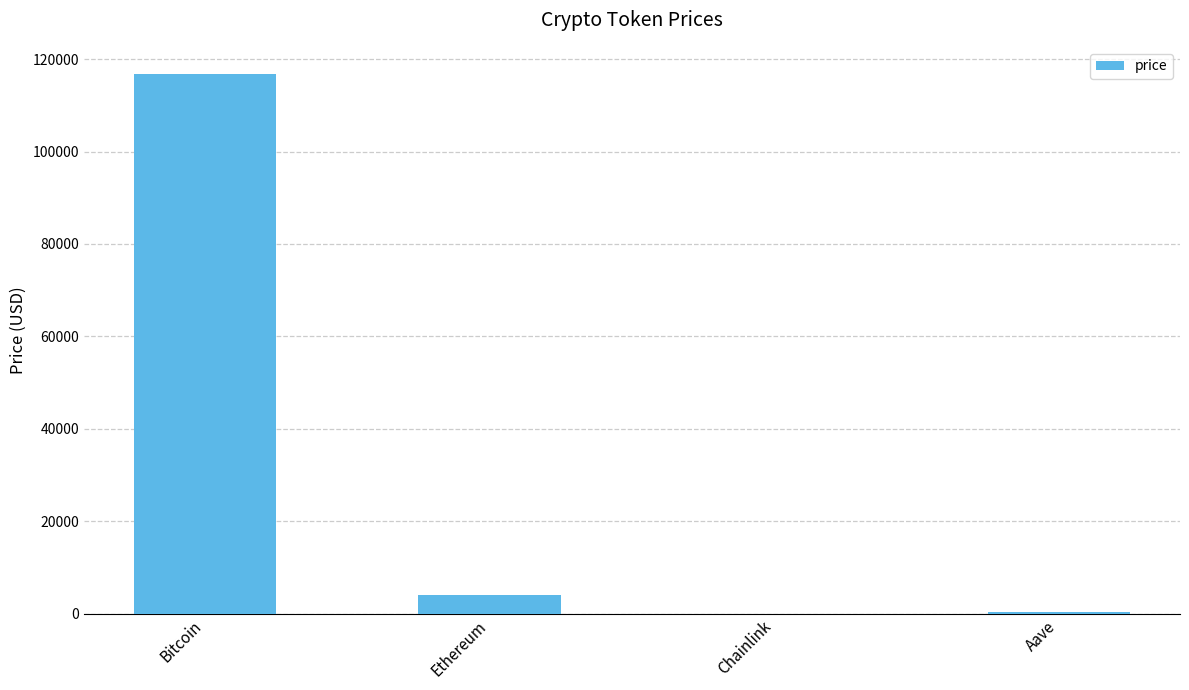

Count the number of values greater than 3924.

2